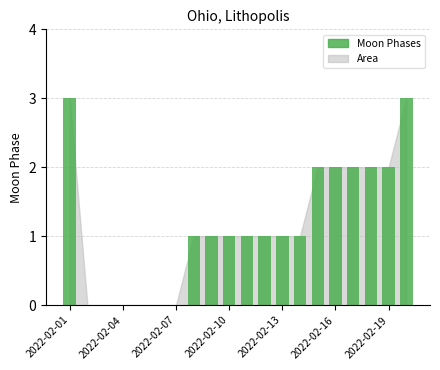

What is the maximum value shown in the chart?

3